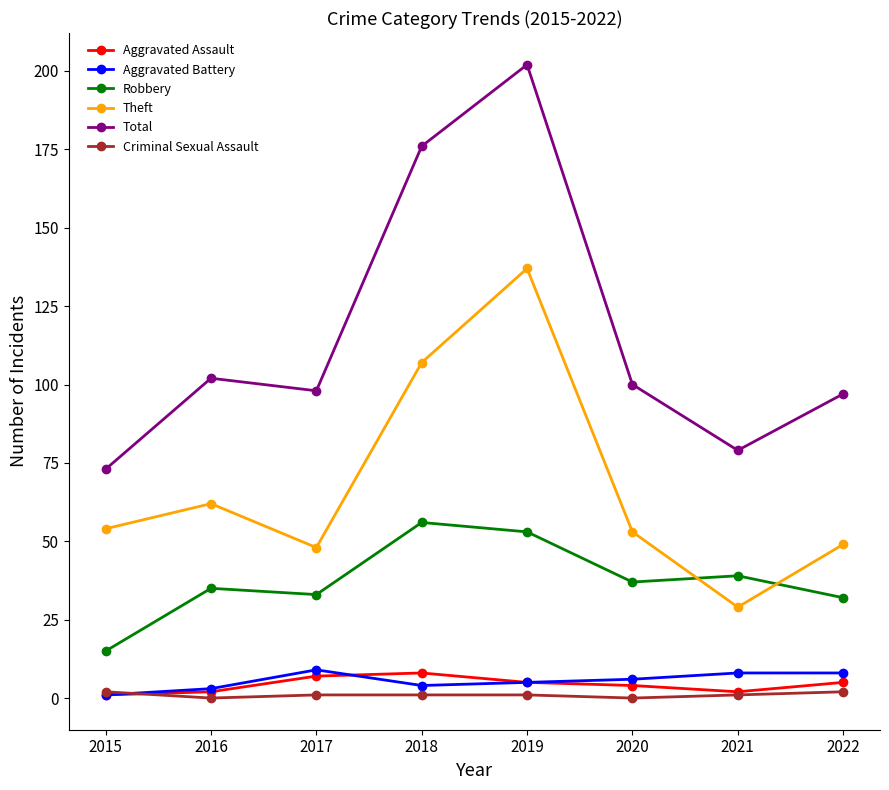

The Theft series shows 150 at 2018. True or false?

False